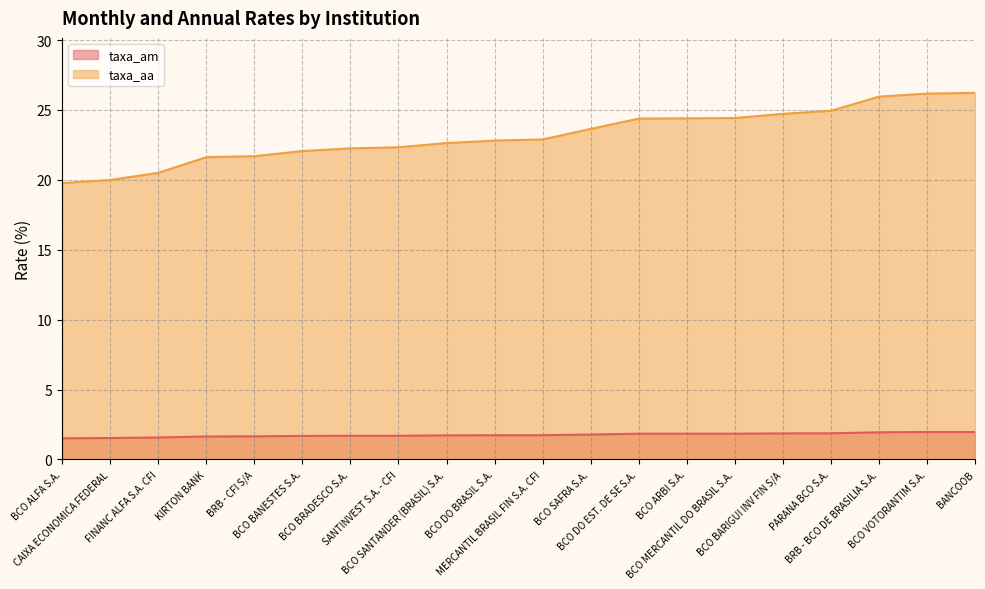

Which has a higher value, MERCANTIL BRASIL FIN S.A. CFI or SANTINVEST S.A. - CFI?

MERCANTIL BRASIL FIN S.A. CFI